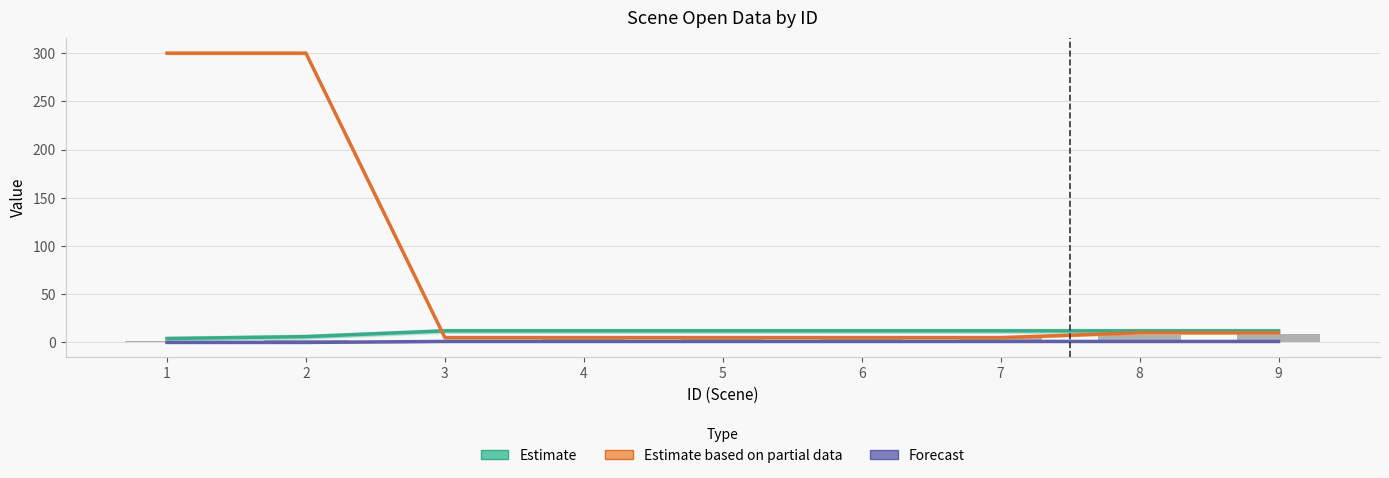

At which category does the chart reach its minimum across all series?

1